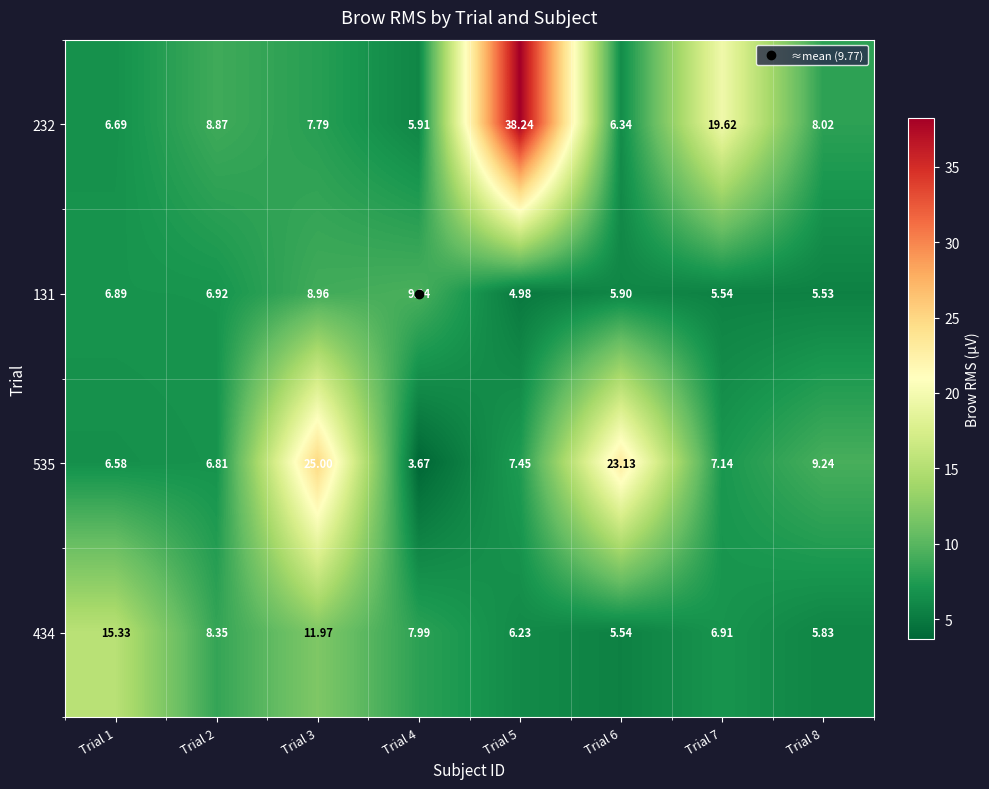

Is the value of 535 at Trial 7 greater than the value of 131 at Trial 4?

No